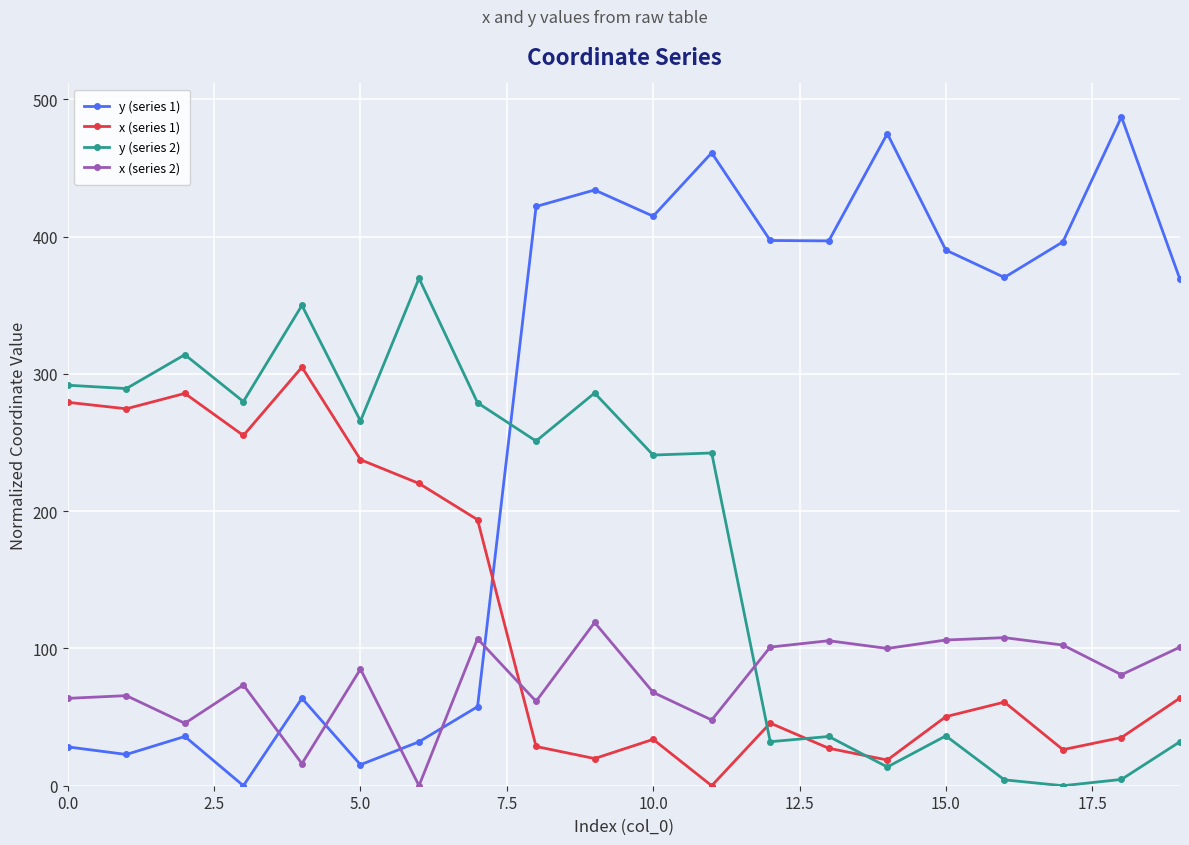

Which series has the largest total across all categories?

y (series 1)